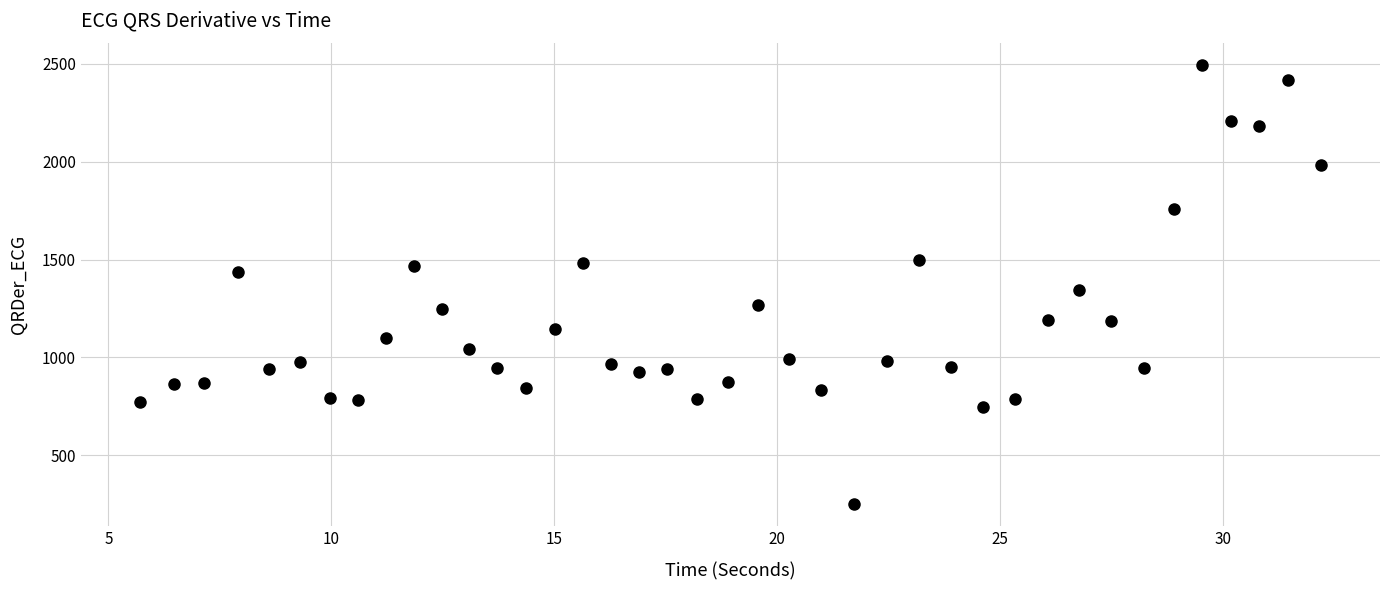

What is the range of Y values (max minus min)?

2243.8